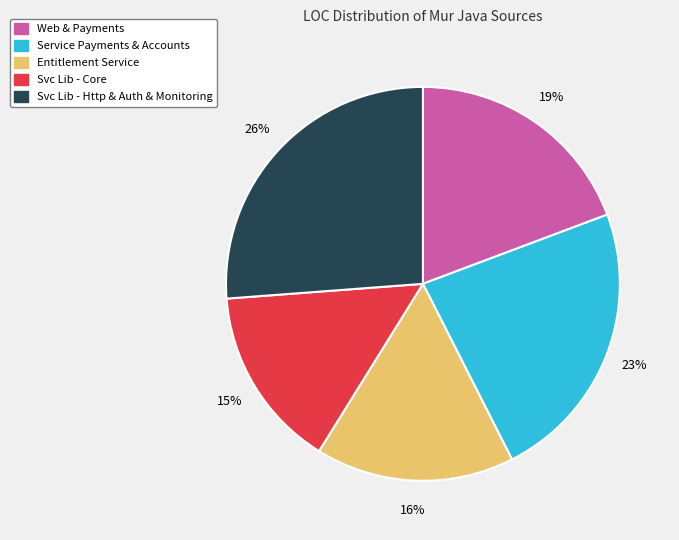

Is there any slice that represents more than half of the pie?

No